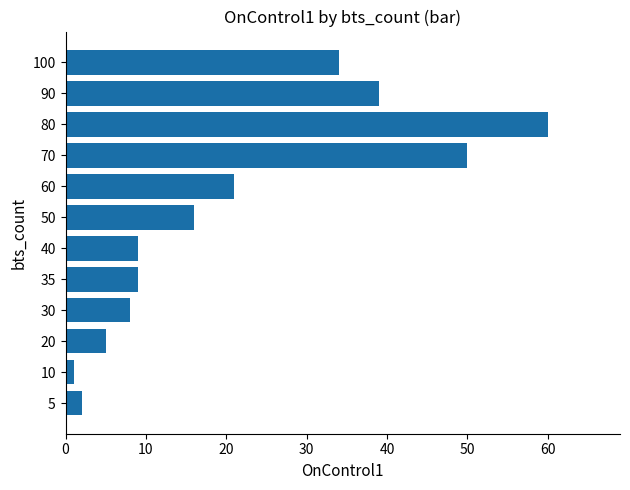

What is the approximate value at 30?

8